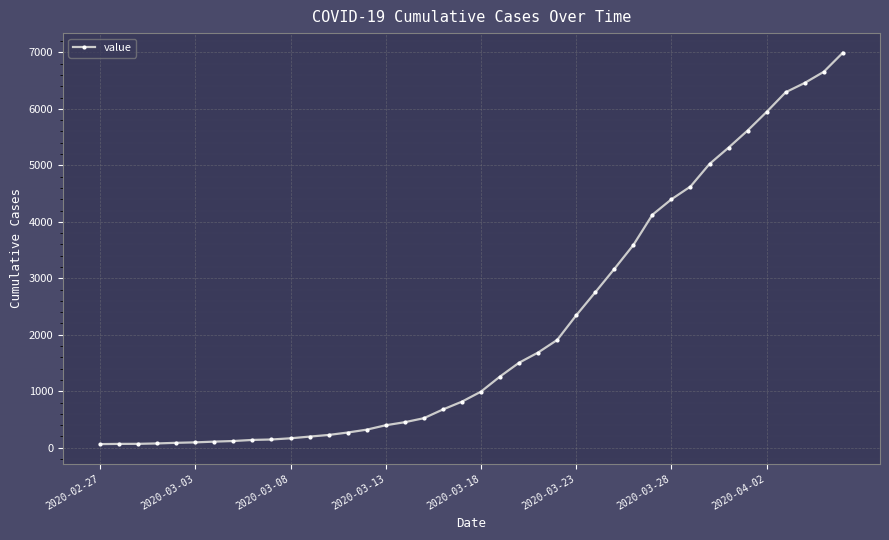

How many lines are shown in the chart?

1